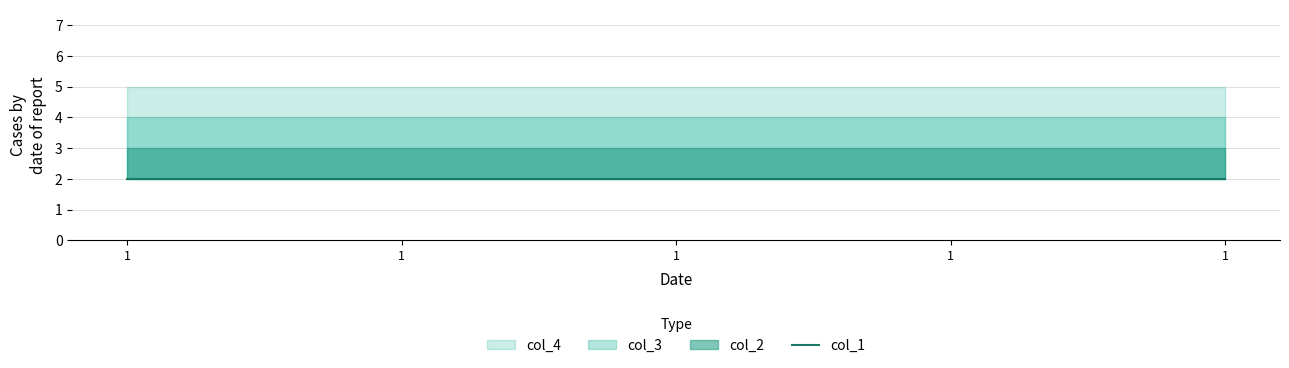

Which category has the highest value in the col_2 series?

1